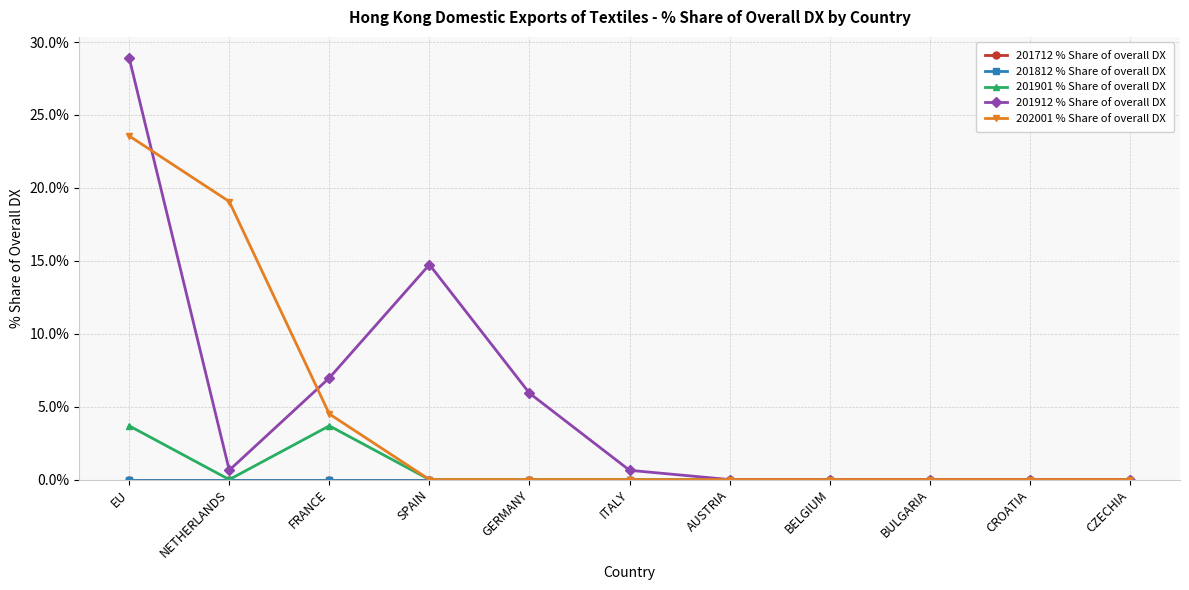

Reading right to left, list all the values displayed in this chart.

201712 % Share of overall DX: CZECHIA=0.0	CROATIA=0.0	BULGARIA=0.0	BELGIUM=0.0	AUSTRIA=0.0	ITALY=0.0	GERMANY=0.0	SPAIN=0.0	FRANCE=0.0	NETHERLANDS=0.0	EU=0.0
201812 % Share of overall DX: CZECHIA=0.0	CROATIA=0.0	BULGARIA=0.0	BELGIUM=0.0	AUSTRIA=0.0	ITALY=0.0	GERMANY=0.0	SPAIN=0.0	FRANCE=0.0	NETHERLANDS=0.0	EU=0.0
201901 % Share of overall DX: CZECHIA=0.0	CROATIA=0.0	BULGARIA=0.0	BELGIUM=0.0	AUSTRIA=0.0	ITALY=0.0	GERMANY=0.0	SPAIN=0.0	FRANCE=3.7	NETHERLANDS=0.0	EU=3.7
201912 % Share of overall DX: CZECHIA=0.0	CROATIA=0.0	BULGARIA=0.0	BELGIUM=0.0	AUSTRIA=0.0	ITALY=0.6	GERMANY=5.9	SPAIN=14.7	FRANCE=7.0	NETHERLANDS=0.6	EU=28.9
202001 % Share of overall DX: CZECHIA=0.0	CROATIA=0.0	BULGARIA=0.0	BELGIUM=0.0	AUSTRIA=0.0	ITALY=0.0	GERMANY=0.0	SPAIN=0.0	FRANCE=4.5	NETHERLANDS=19.1	EU=23.6